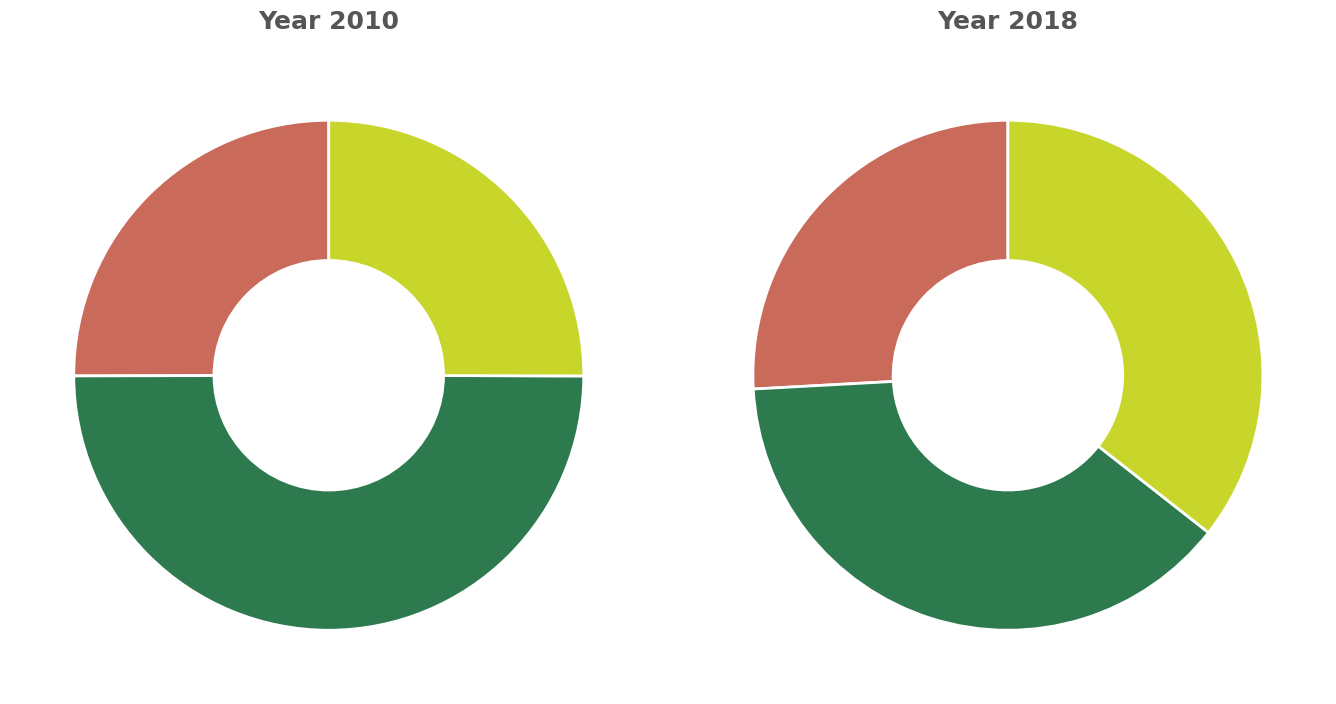

Which slice is the largest?

1